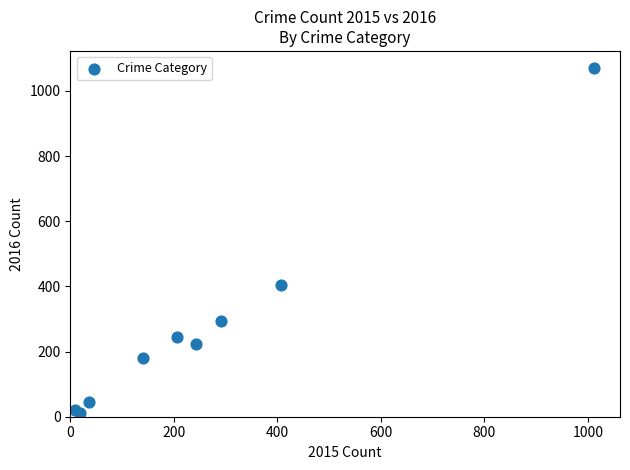

What Y value in the scatter plot is closest to 540?

404